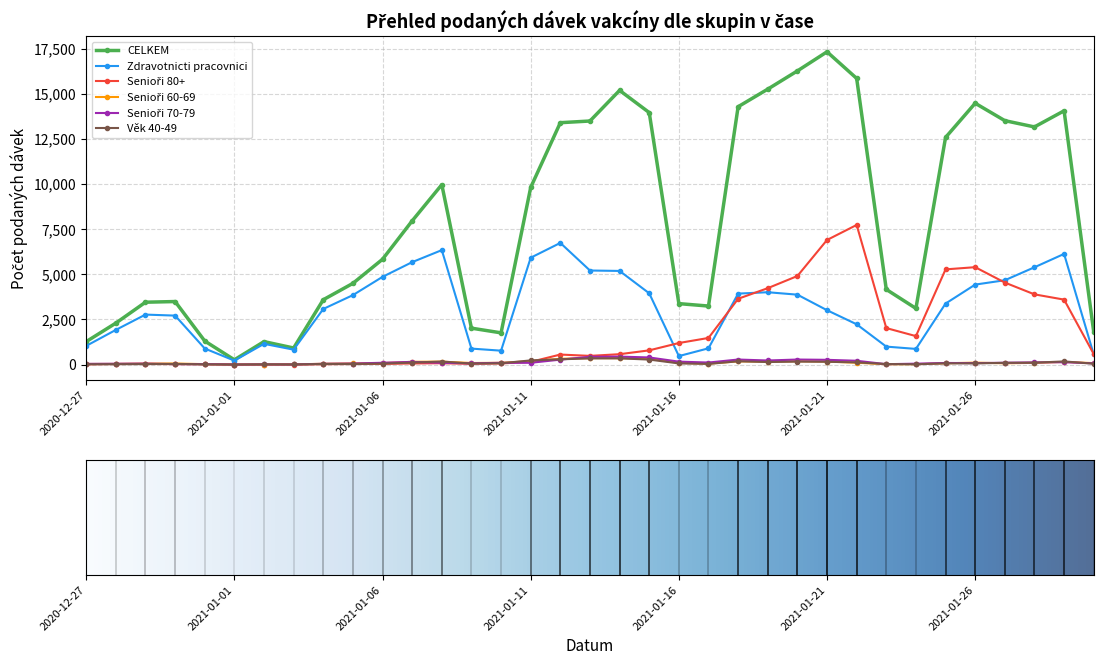

What is the maximum value shown in the chart?

17329